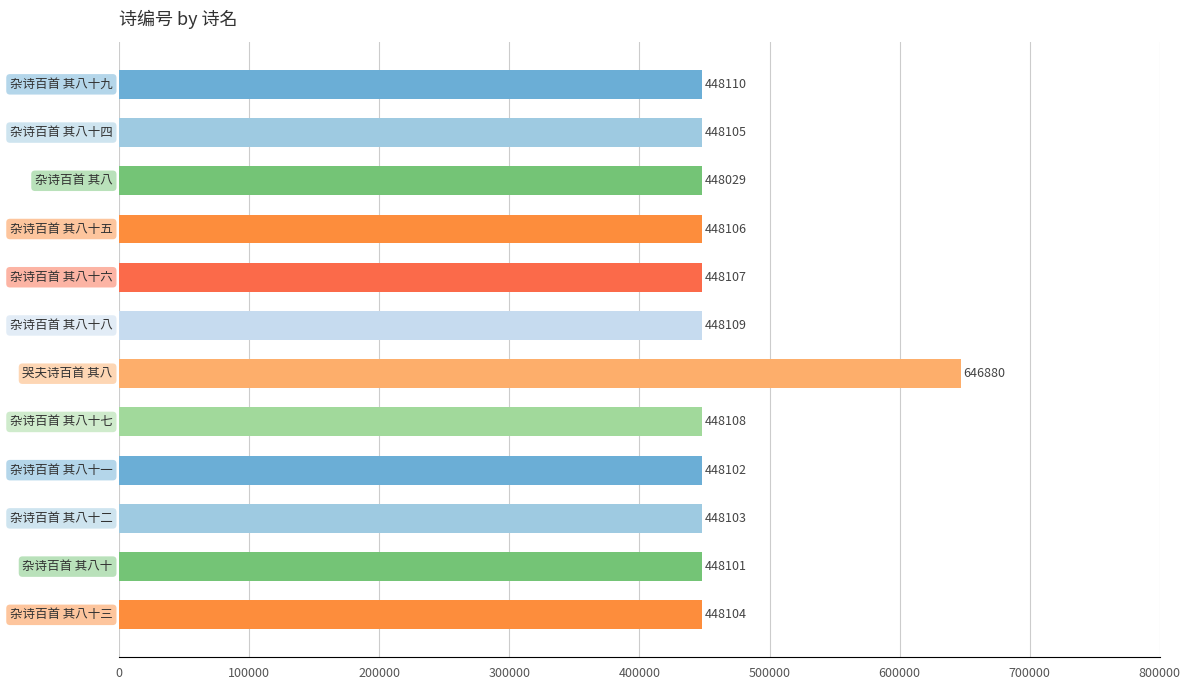

What is the average value?

464664